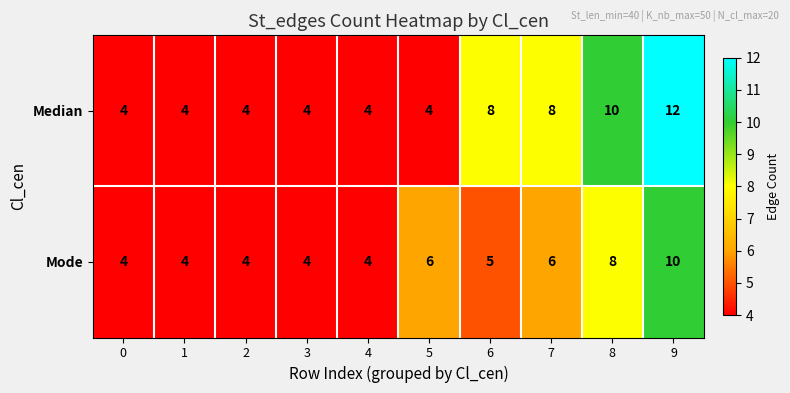

How many categories are shown in the chart?

10